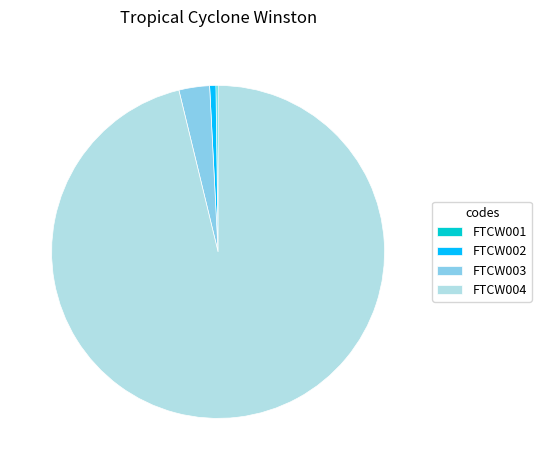

Do FTCW004 and FTCW003 together represent more than half of the pie?

Yes